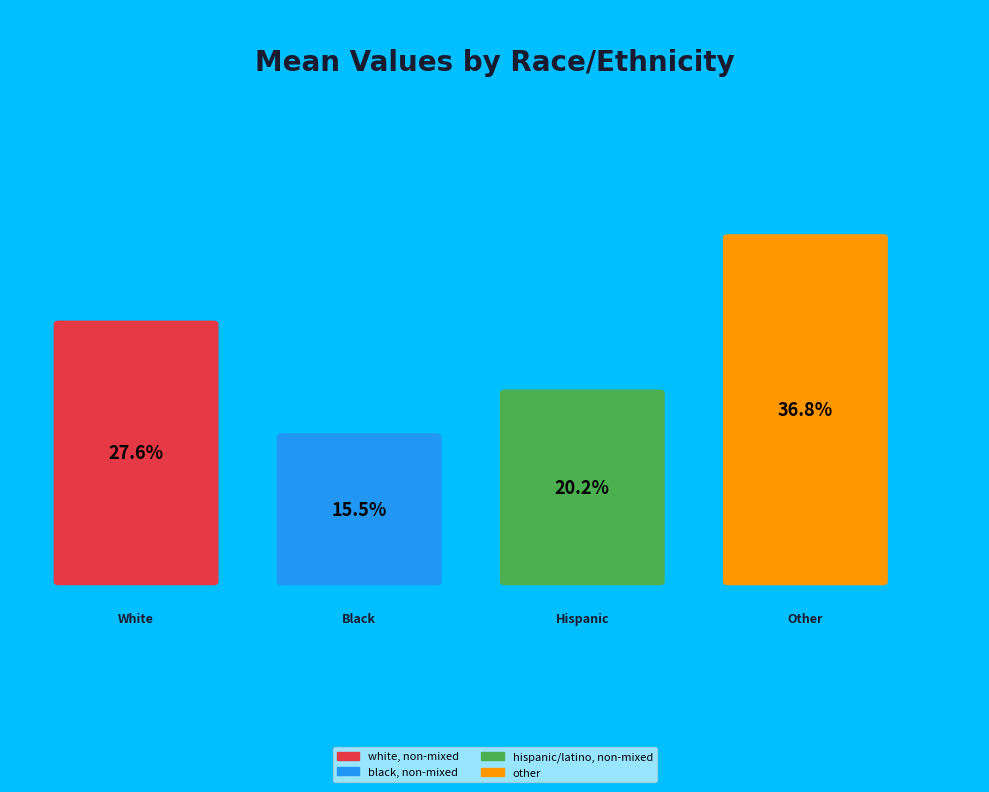

To the nearest percent, what percentage of the pie is hispanic/latino, non-mixed?

20%